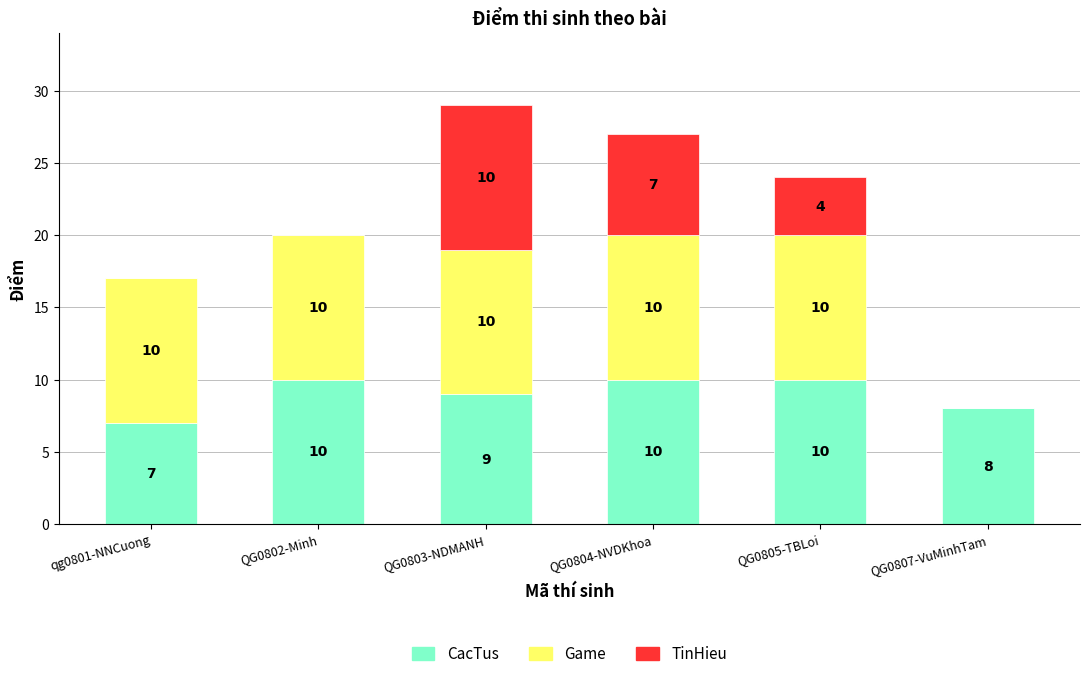

What is the total value across all series at qg0801-NNCuong?

17